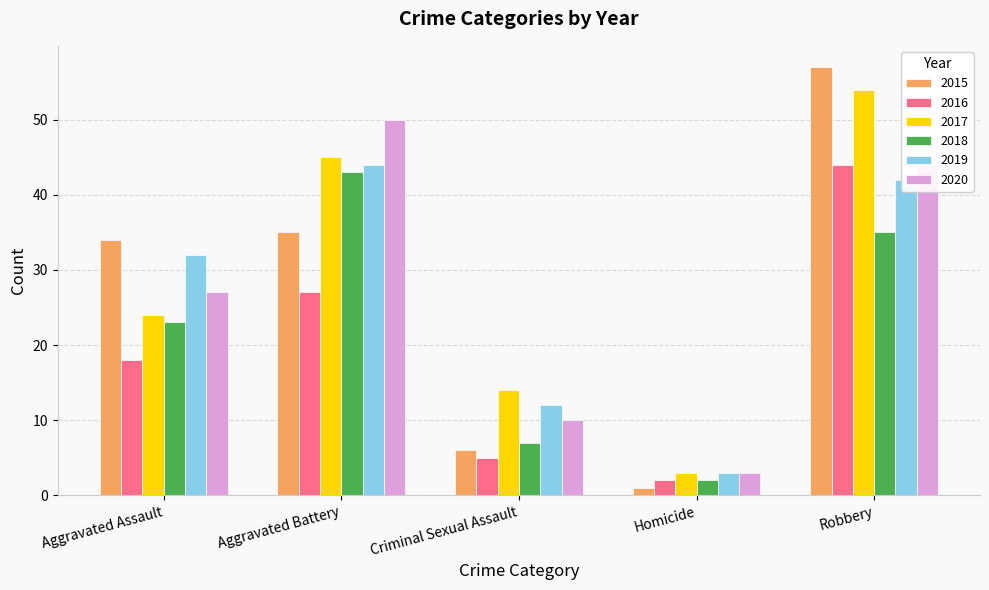

At which category does the chart reach its minimum across all series?

Homicide